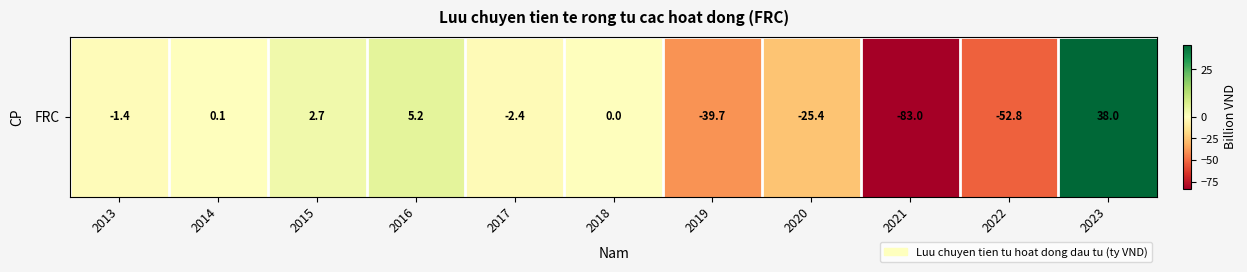

Where is the data nearest to the value -22?

2020